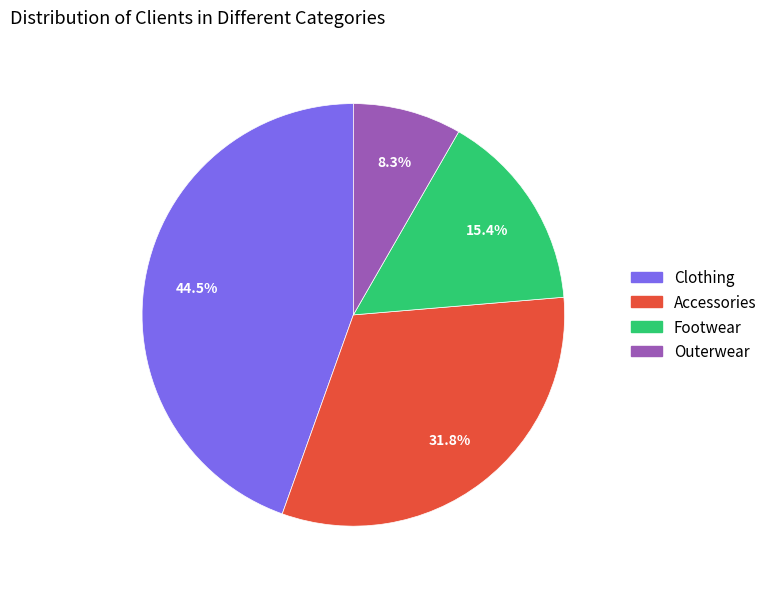

Approximately how many times larger is the value at Accessories compared to Outerwear?

3.8